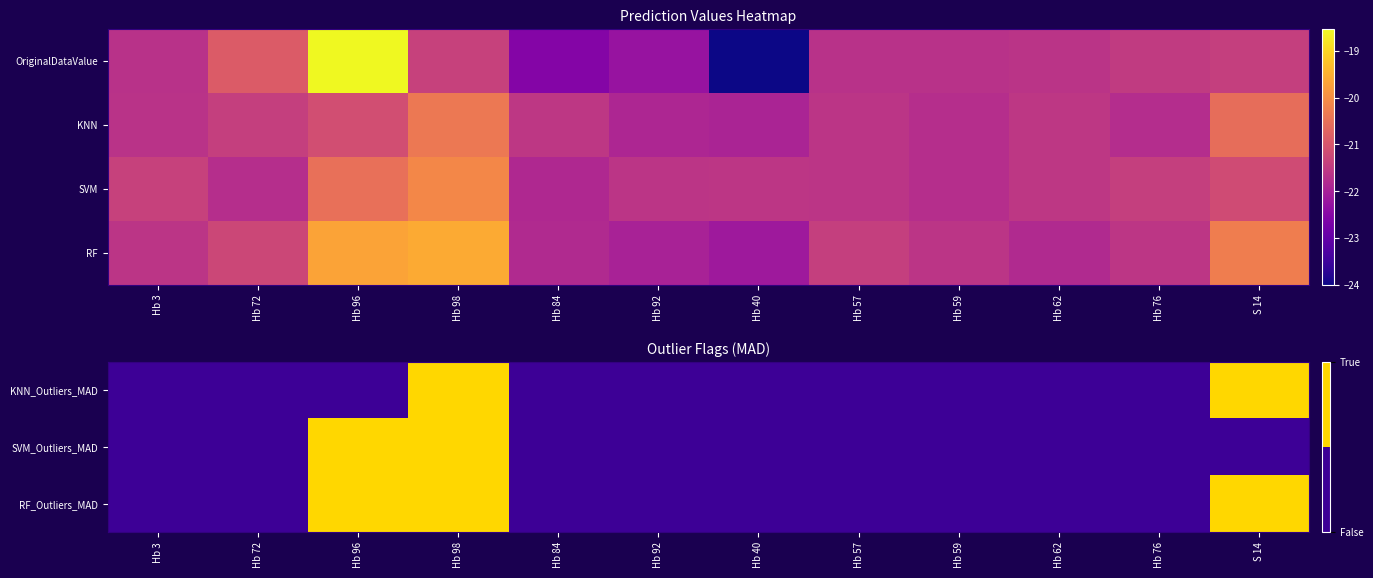

Which series changed the most between Hb 98 and Hb 40?

RF